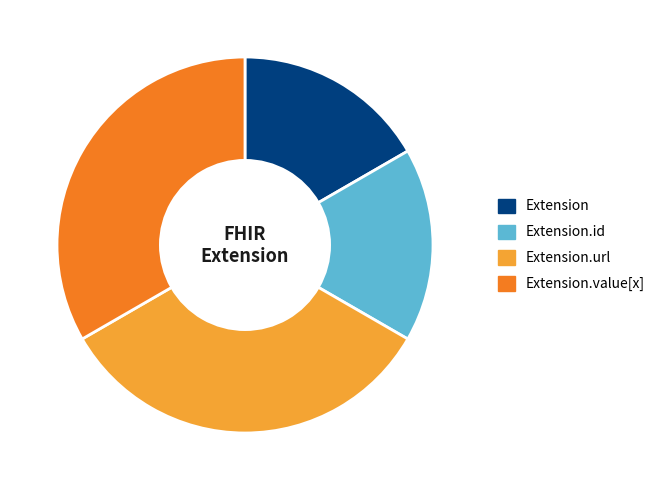

Combined, do Extension and Extension.id account for over 50%?

No